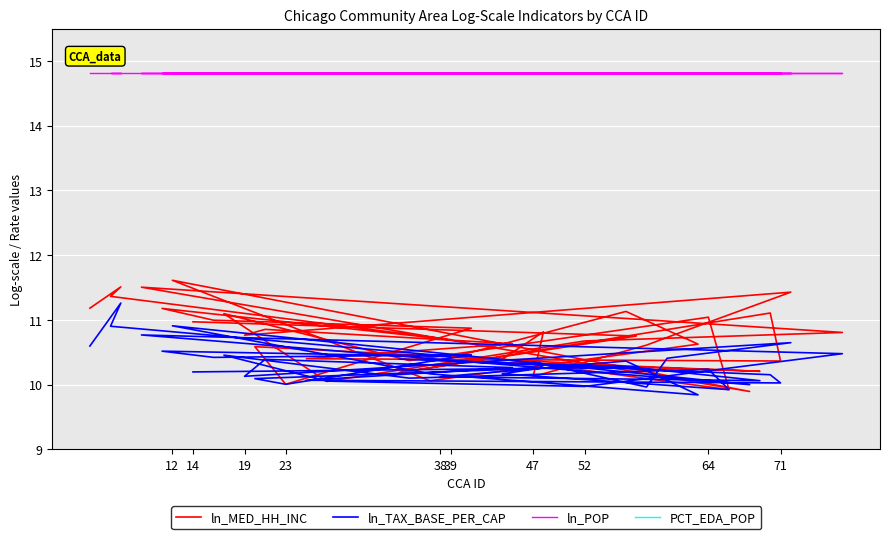

At 23, list the series in order from smallest to largest.

PCT_EDA_POP, ln_TAX_BASE_PER_CAP, ln_MED_HH_INC, ln_POP